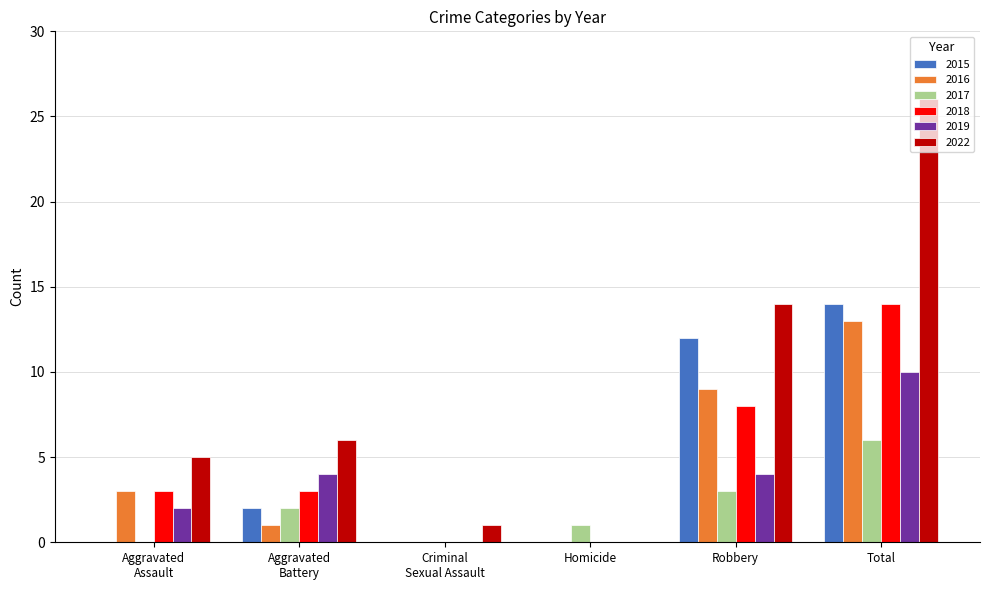

At which category is the sum across all series the highest?

Total